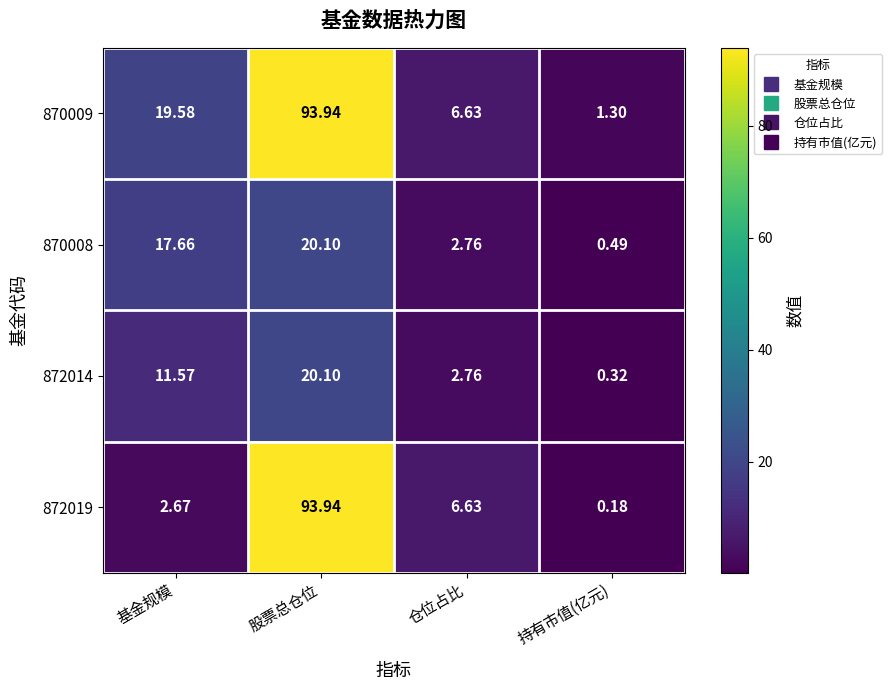

At which label is 872019 closest to 47?

仓位占比